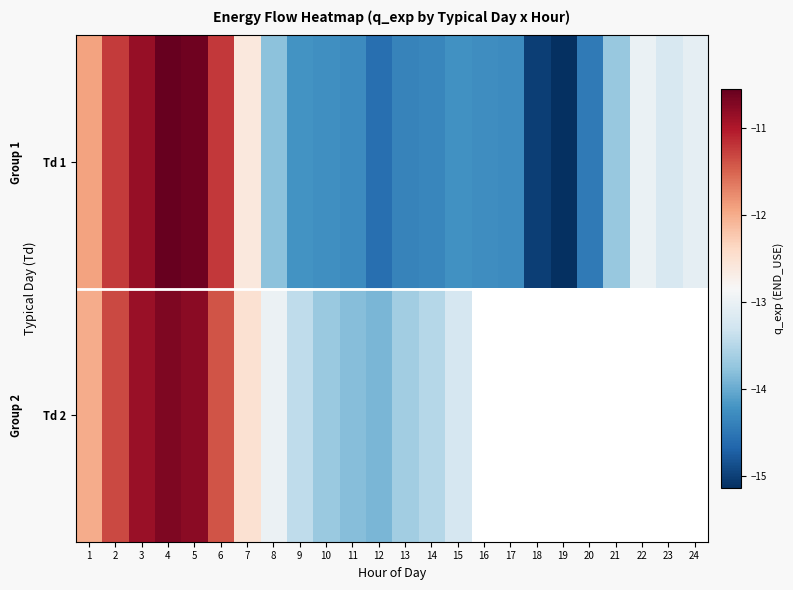

How many series are shown in this chart?

30